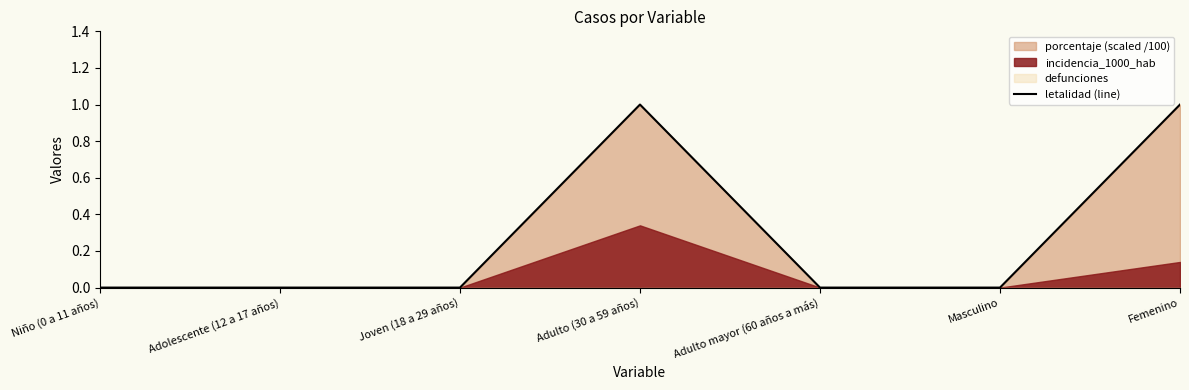

How many interior local peaks (higher than both neighbors) does the data have?

1